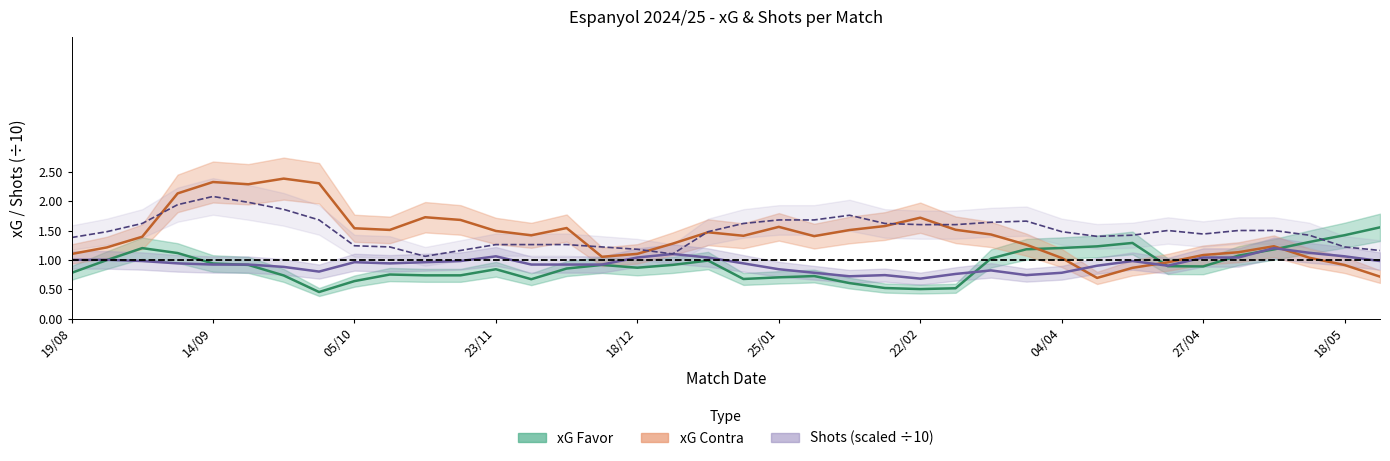

Count the number of data series in this chart.

4